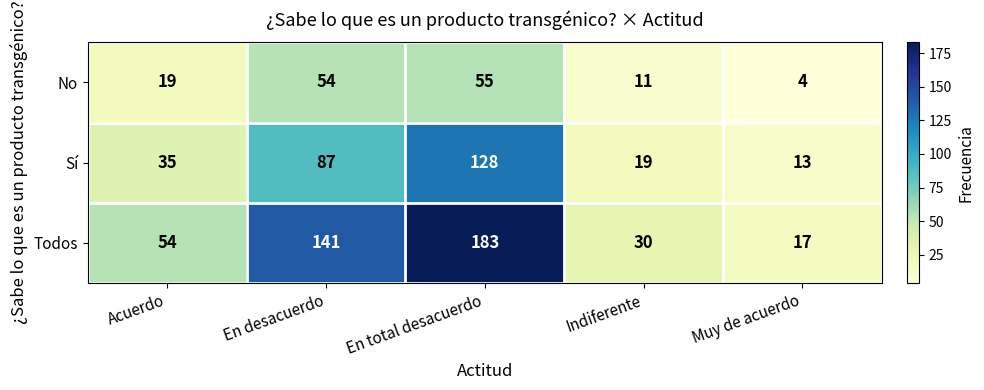

At which label is No closest to 29?

Acuerdo